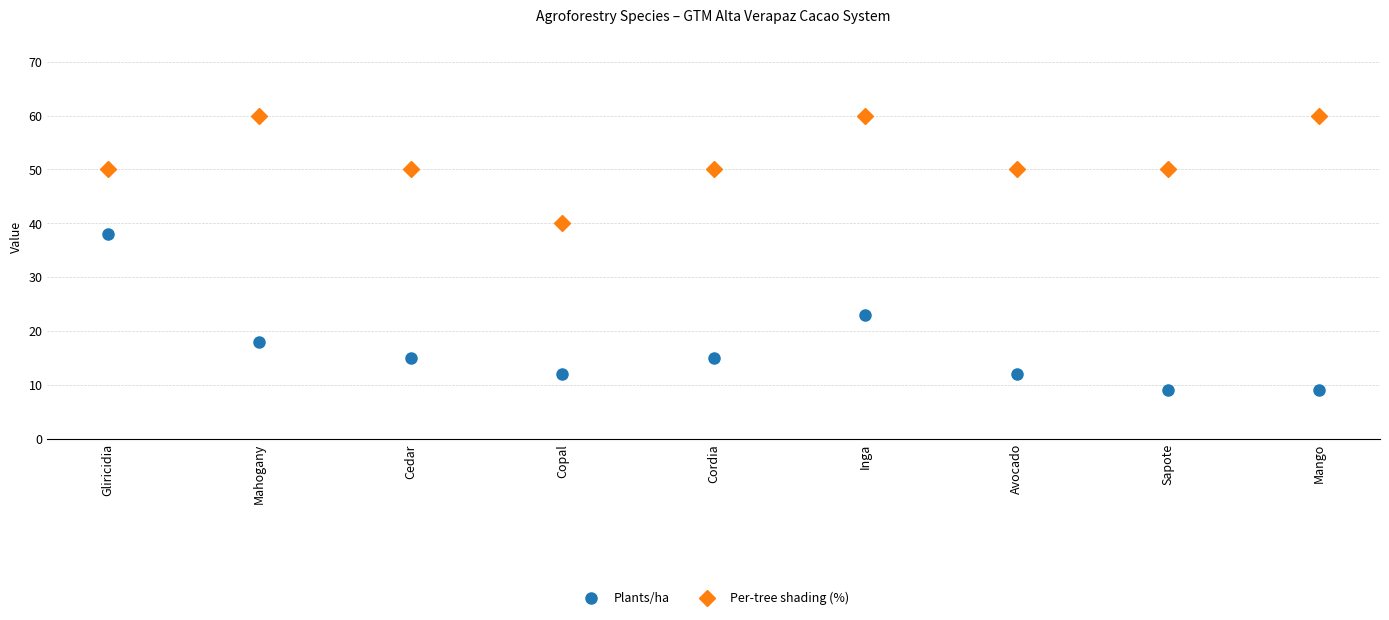

How many lines are shown in the chart?

2